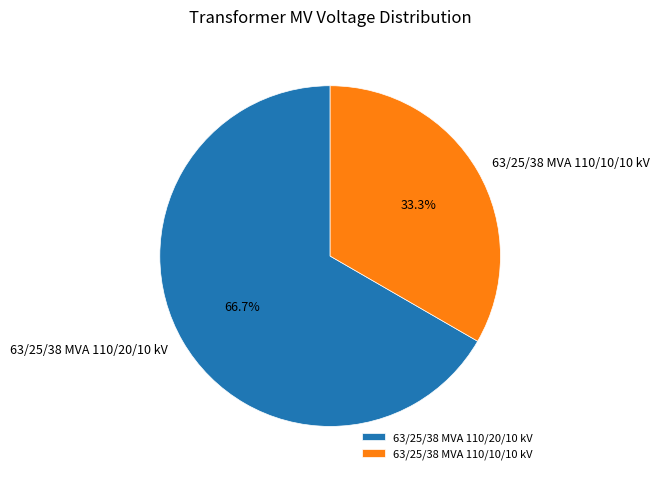

Which category has the smallest portion of the pie?

63/25/38 MVA 110/10/10 kV